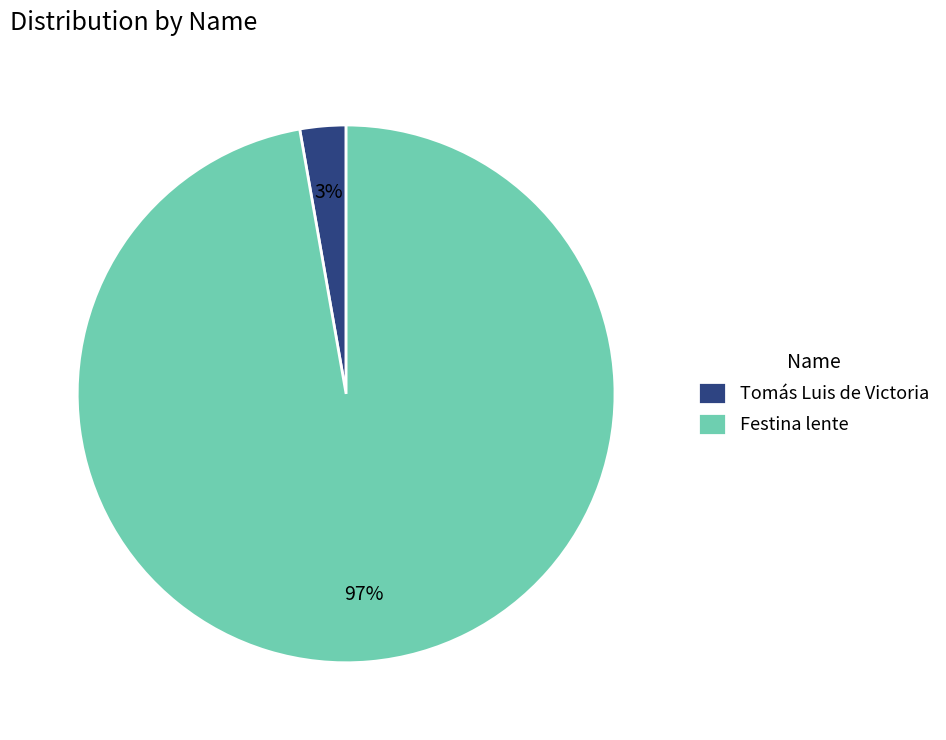

Rank the categories by value from highest to lowest.

Festina lente, Tomás Luis de Victoria